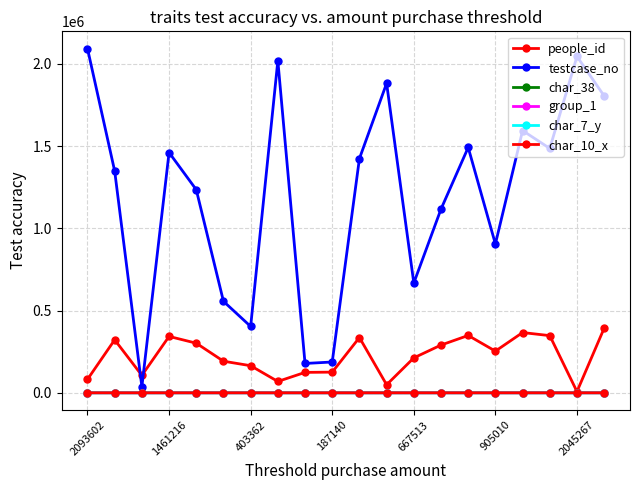

Reading left to right, extract all data points from this chart.

people_id: 81524	321976	105739	342778	301545	191998	164543	68772	124009	125512	335943	48834	212207	290173	348542	253240	366274	347504	7347	392968
testcase_no: 2093603	1348556	36968	1461217	1235150	556284	403363	2019904	178241	187141	1424216	1882217	667514	1117130	1492014	905011	1594743	1486052	2045268	1805444
char_38: 0	1	0	0	0	0	0	1	0	0	0	1	0	0	0	1	0	0	1	0
group_1: 2	2	2	1	2	2	2	2	2	2	2	2	2	2	2	2	2	2	2	2
char_7_y: 8	2	9	9	11	22	16	11	14	2	24	9	8	24	13	15	17	8	7	22
char_10_x: 0	0	0	0	0	0	0	0	0	0	0	0	0	1	17	0	8	0	0	0